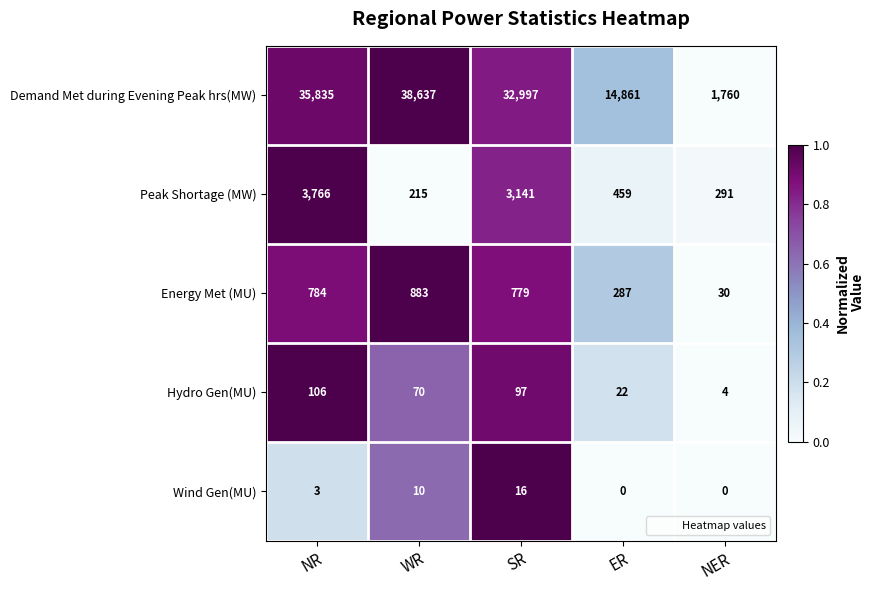

What is the average value of the Demand Met during Evening Peak hrs(MW) series?

24818